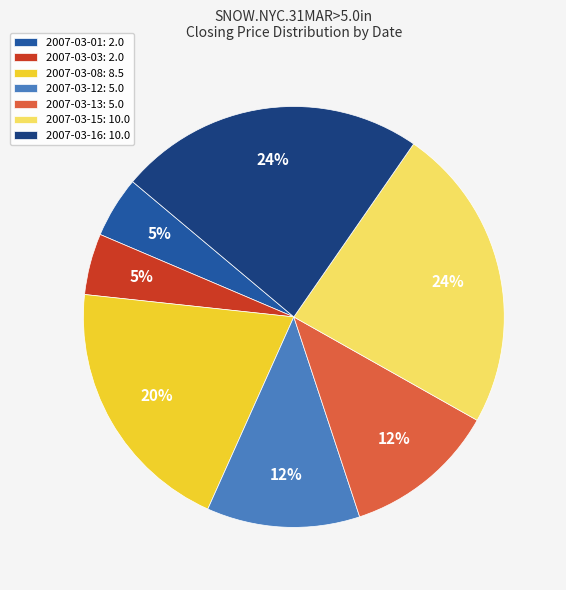

Is there any slice that represents more than half of the pie?

No